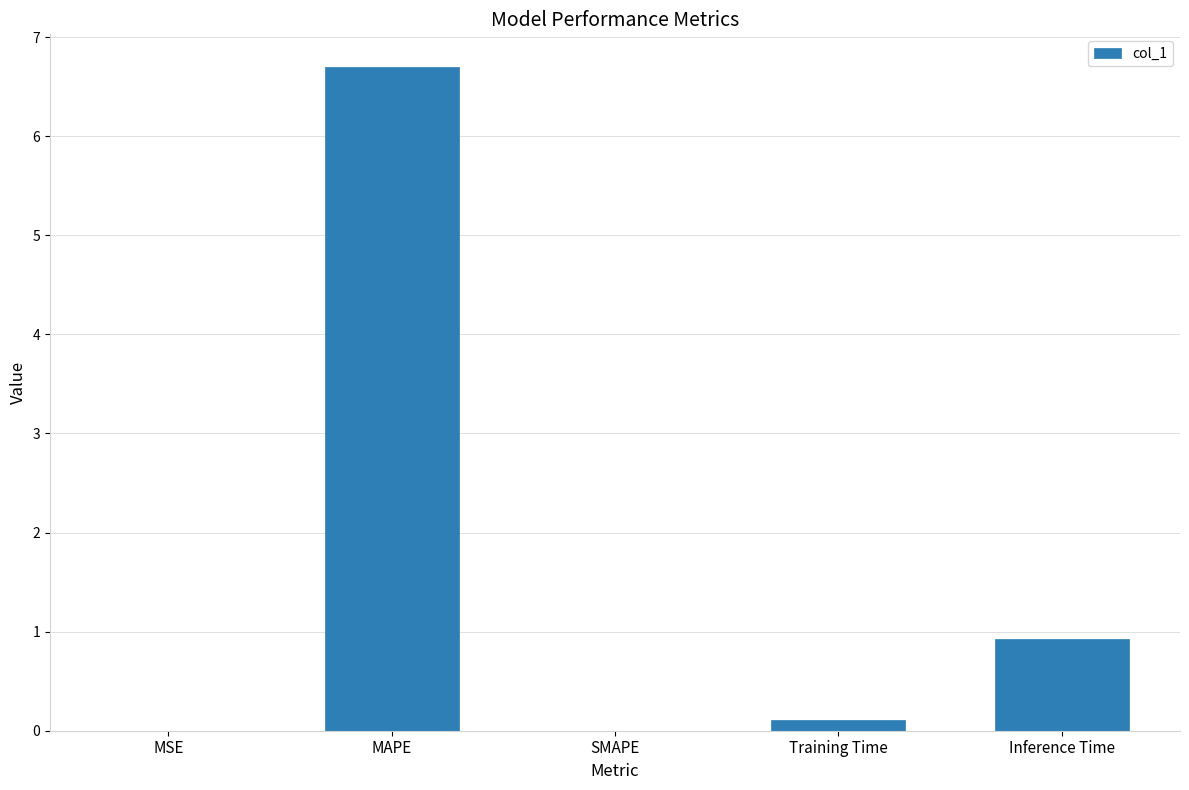

What is the sum of the values at SMAPE and Inference Time?

0.9